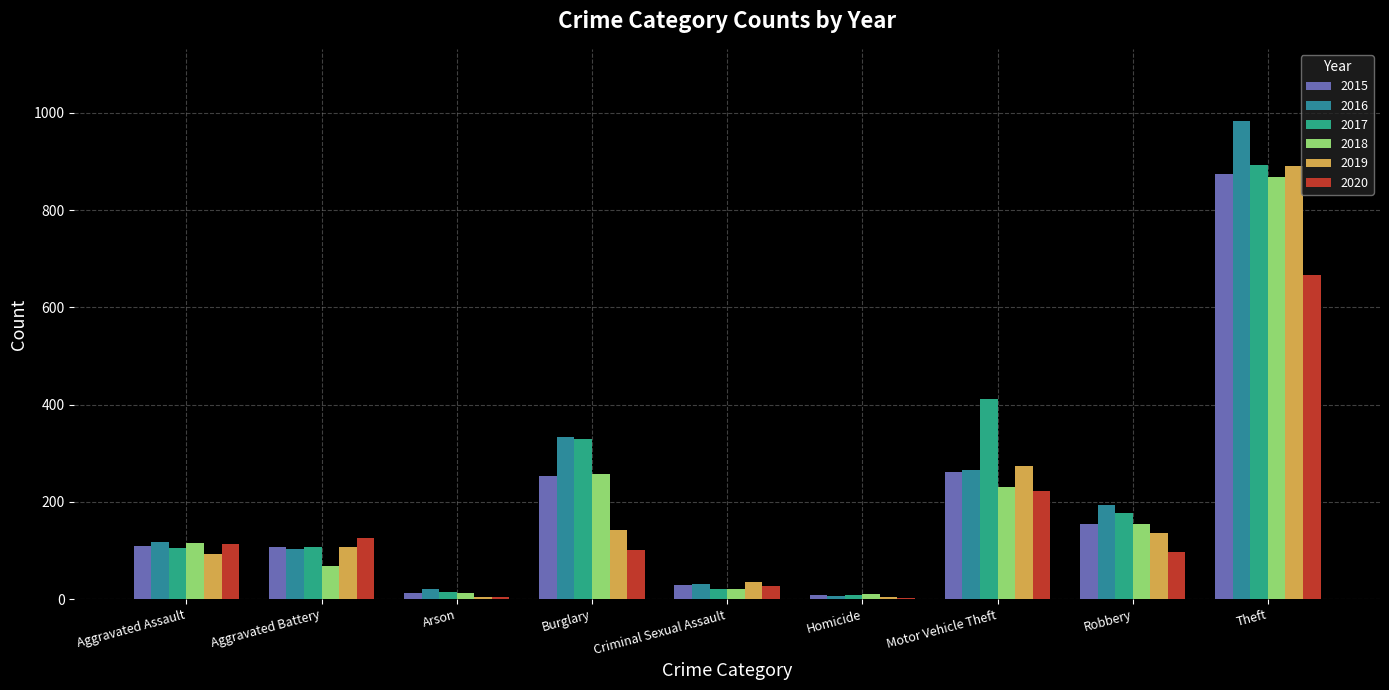

Are the bars grouped side by side (vs. stacked)?

Yes